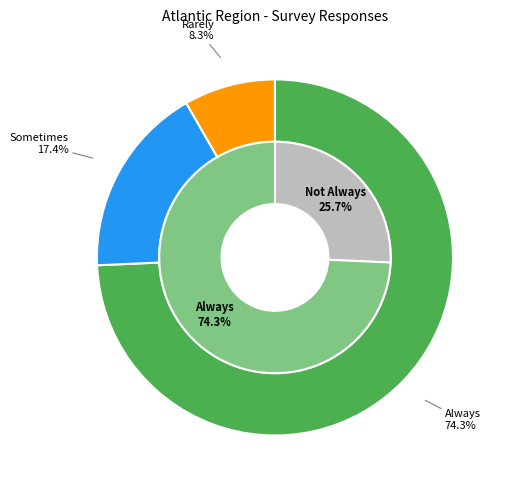

Is there a majority slice in this chart?

Yes